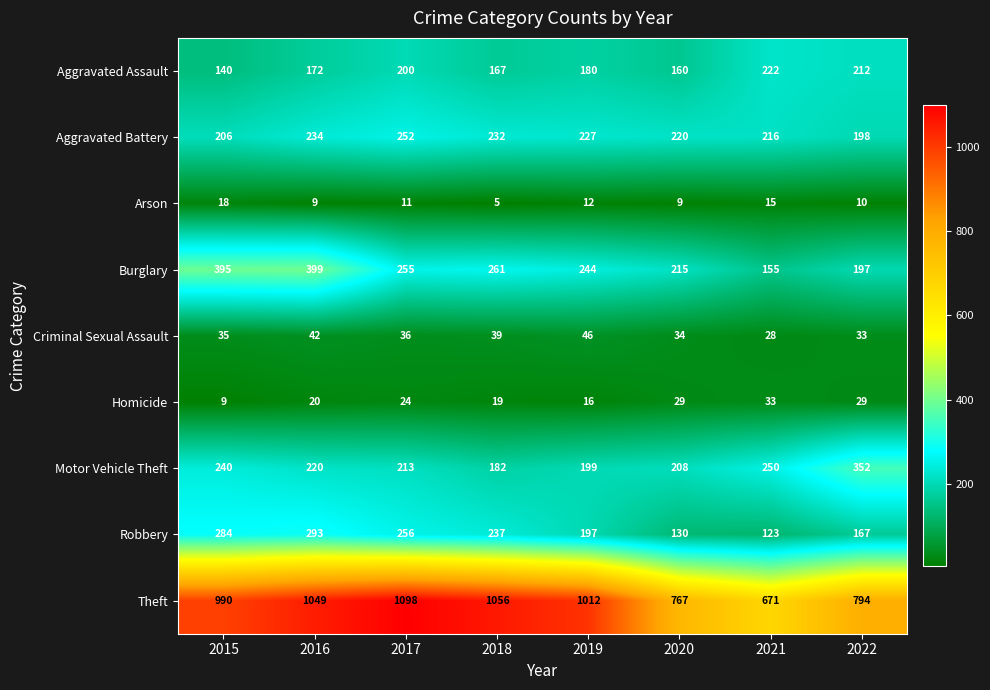

How many data points in Arson are less than 11?

4